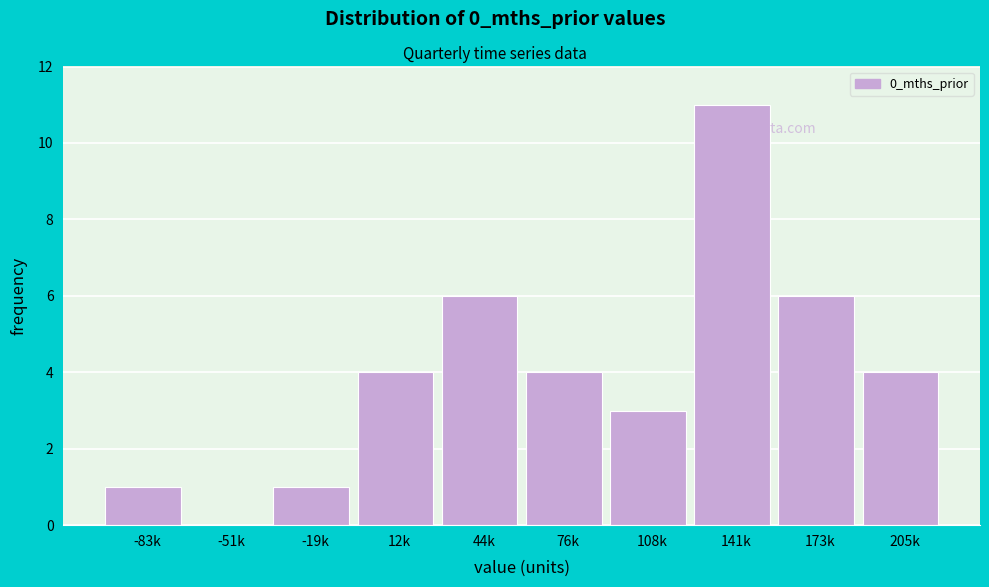

Reading left to right, extract all data points from this chart.

-83k=1	-51k=0	-19k=1	12k=4	44k=6	76k=4	108k=3	141k=11	173k=6	205k=4